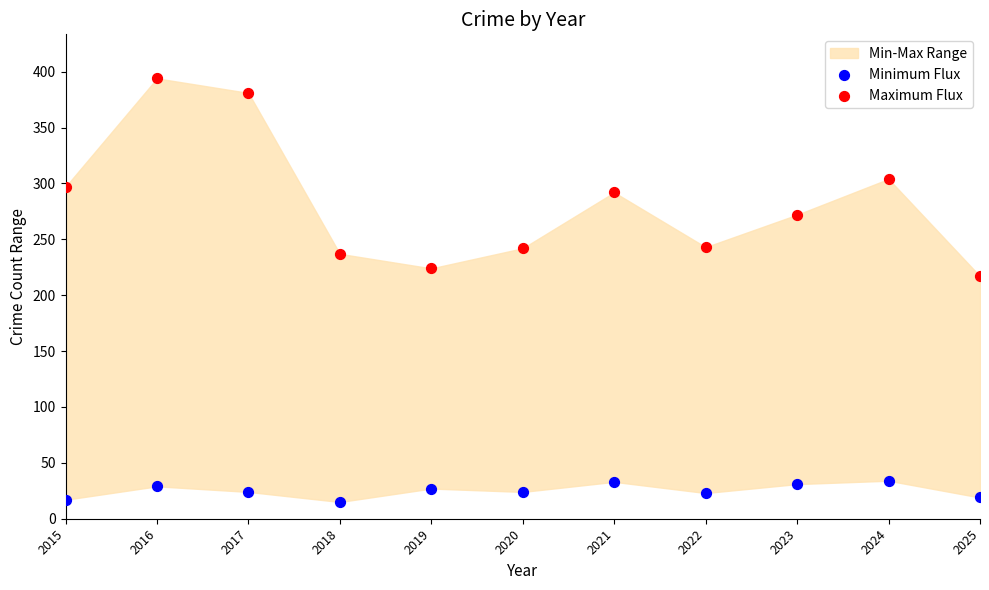

Which series has the largest Y range (max minus min)?

Maximum Flux